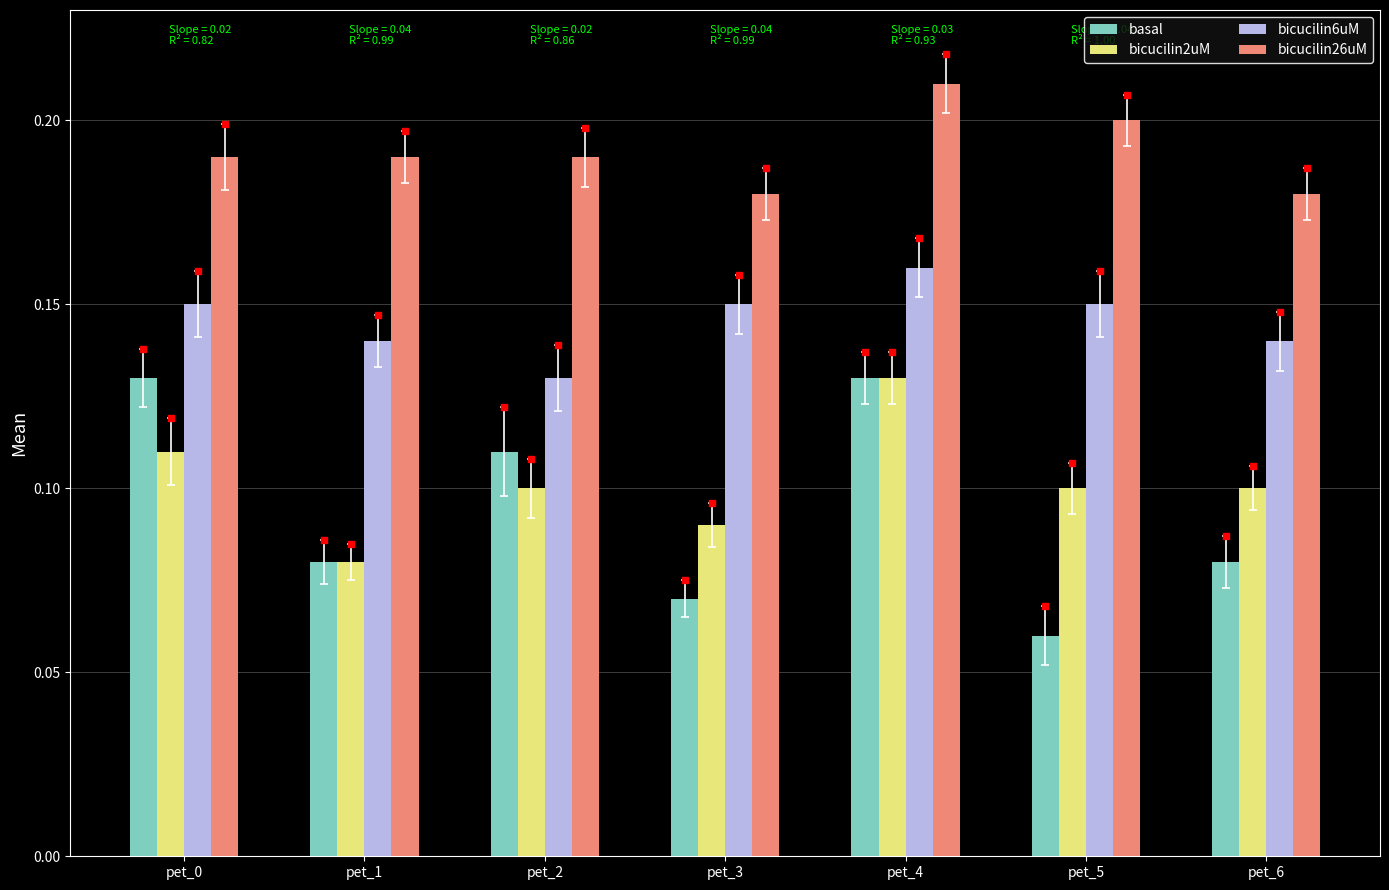

True or false: bicucilin6uM has a value of 0.1 at pet_6.

True